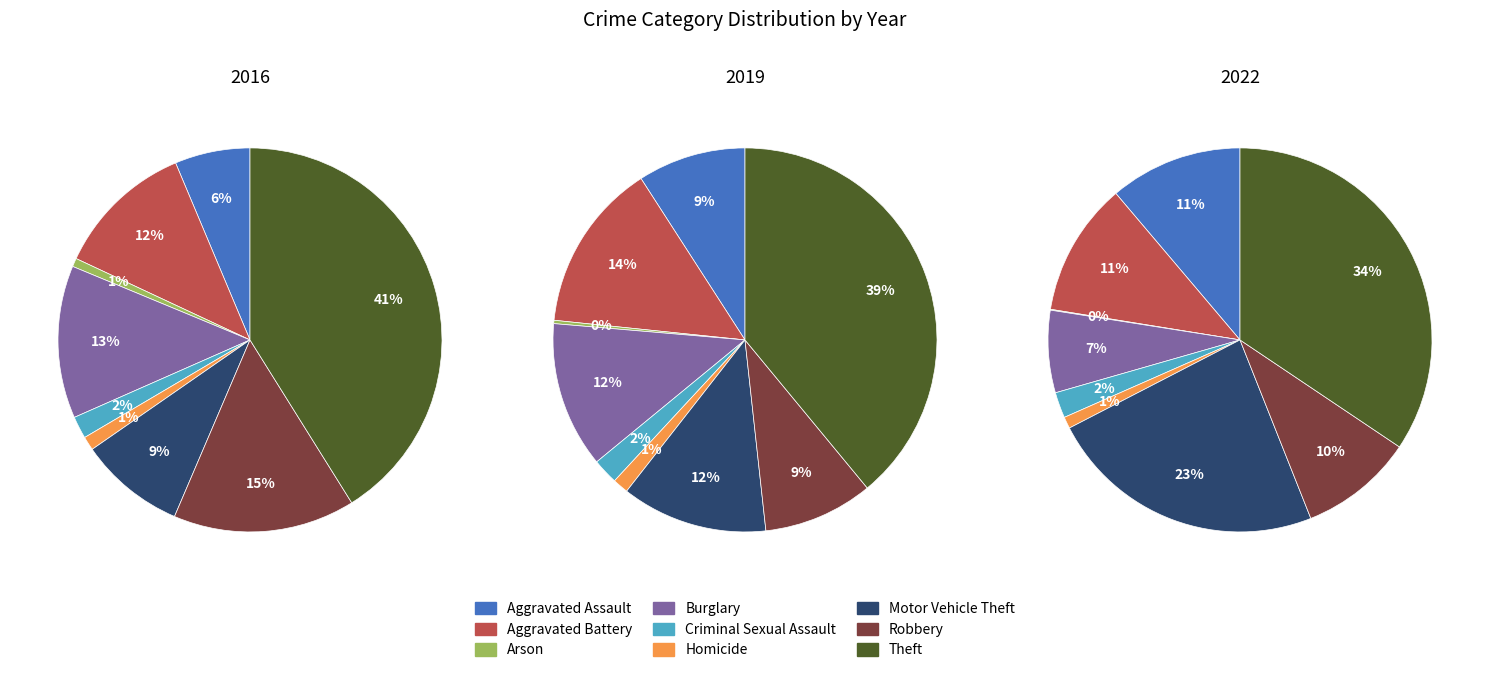

The 5 slice represents 10% of the pie. True or false?

False